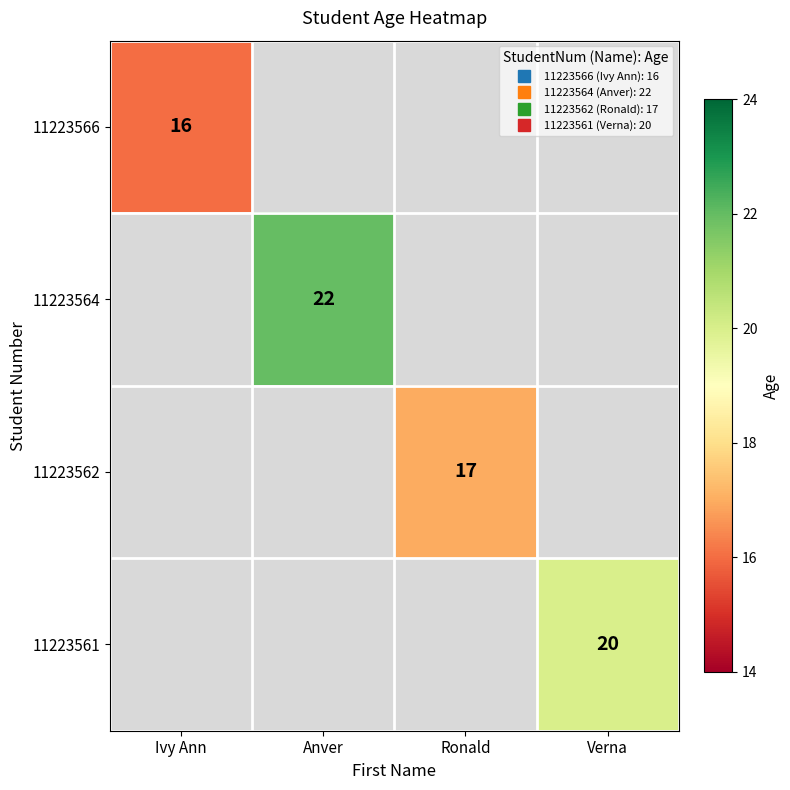

Read the 11223562 value at Ronald.

17.0